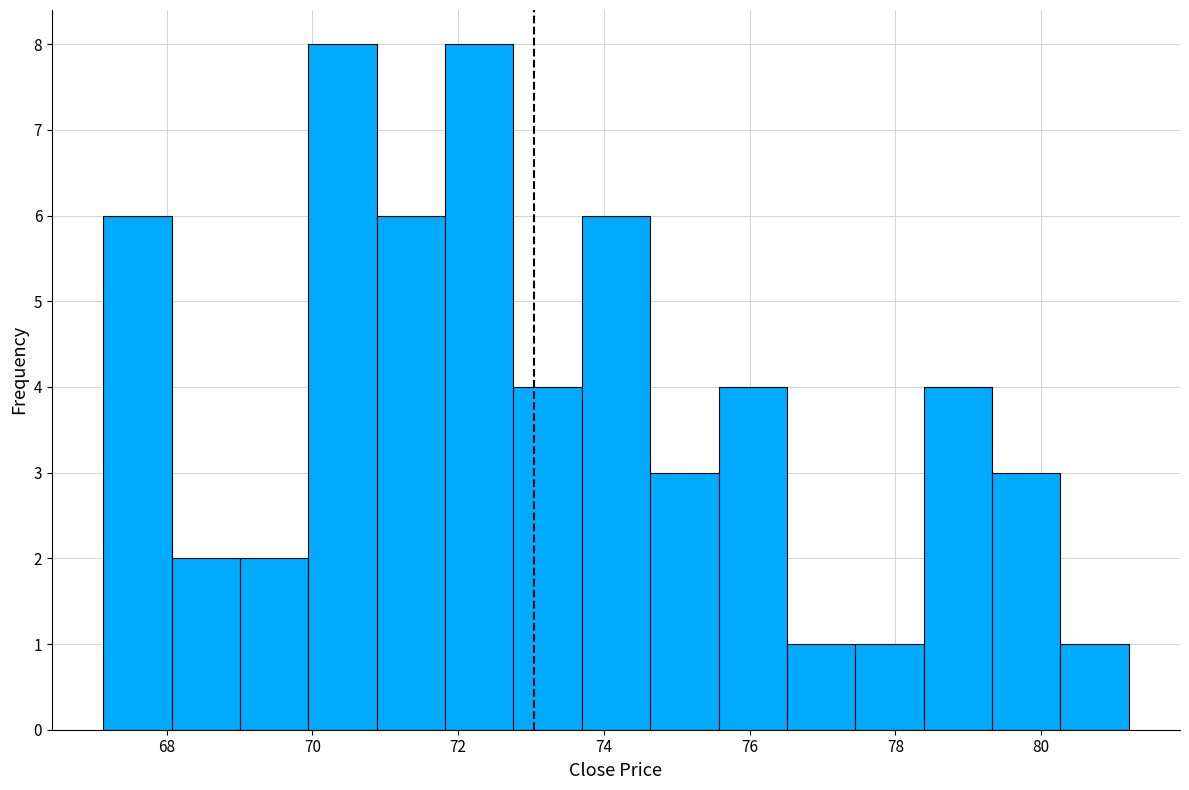

Reading left to right, transcribe this chart: for each bar, give the range it covers on the x-axis and its height. Neither the bar edges nor the heights are printed on the chart, so give them approximately, as read against the axes.

67.2 to 68.0: 6
68.0 to 69.0: 2
69.0 to 70.0: 2
70.0 to 70.8: 8
70.8 to 71.8: 6
71.8 to 72.8: 8
72.8 to 73.6: 4
73.6 to 74.6: 6
74.6 to 75.6: 3
75.6 to 76.6: 4
76.6 to 77.4: 1
77.4 to 78.4: 1
78.4 to 79.4: 4
79.4 to 80.2: 3
80.2 to 81.2: 1